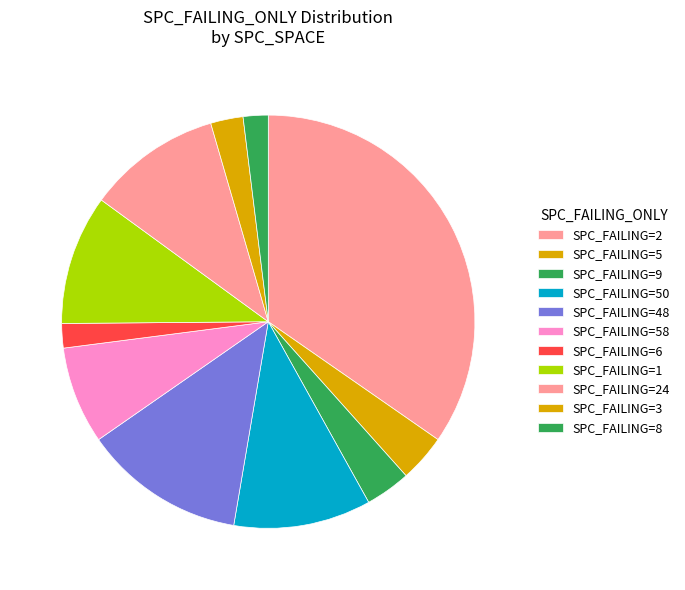

How many slices are in this pie chart?

11